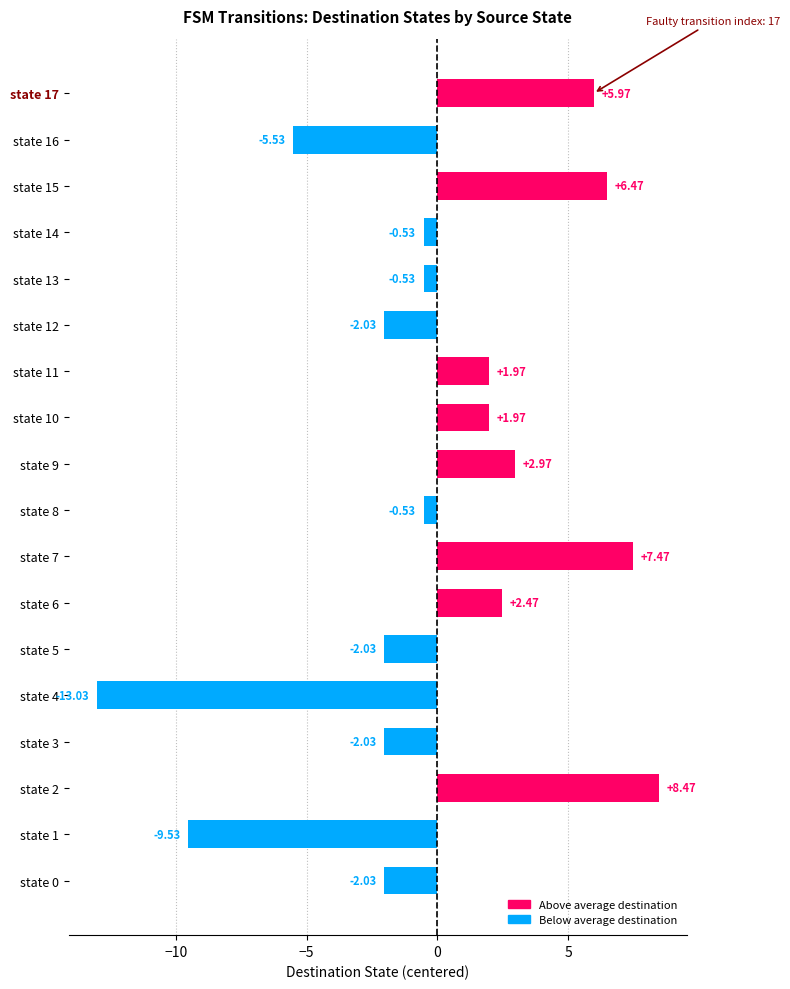

What is the greatest value displayed?

8.5